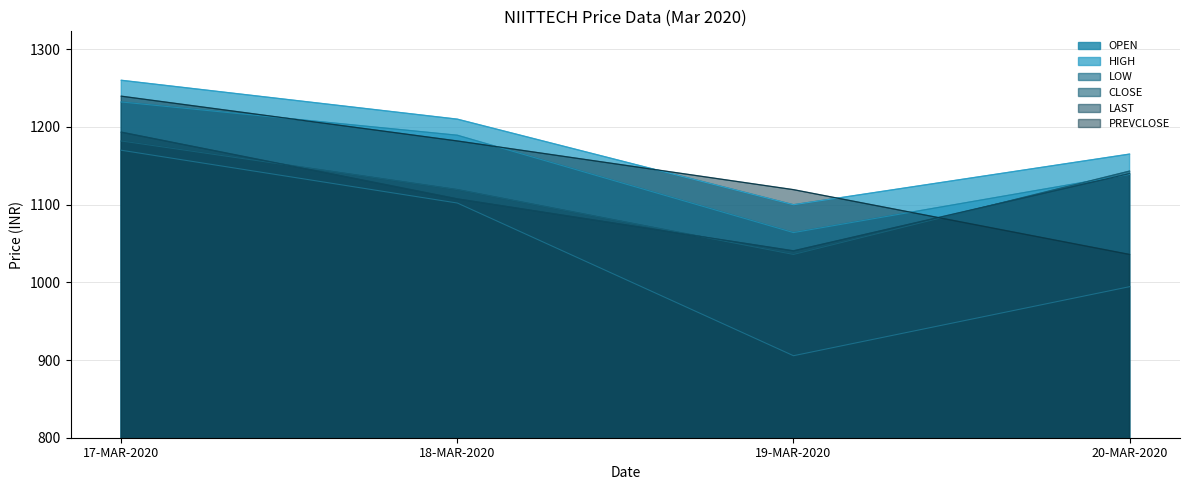

Where do OPEN and LAST first cross each other?

19-MAR-2020 and 20-MAR-2020